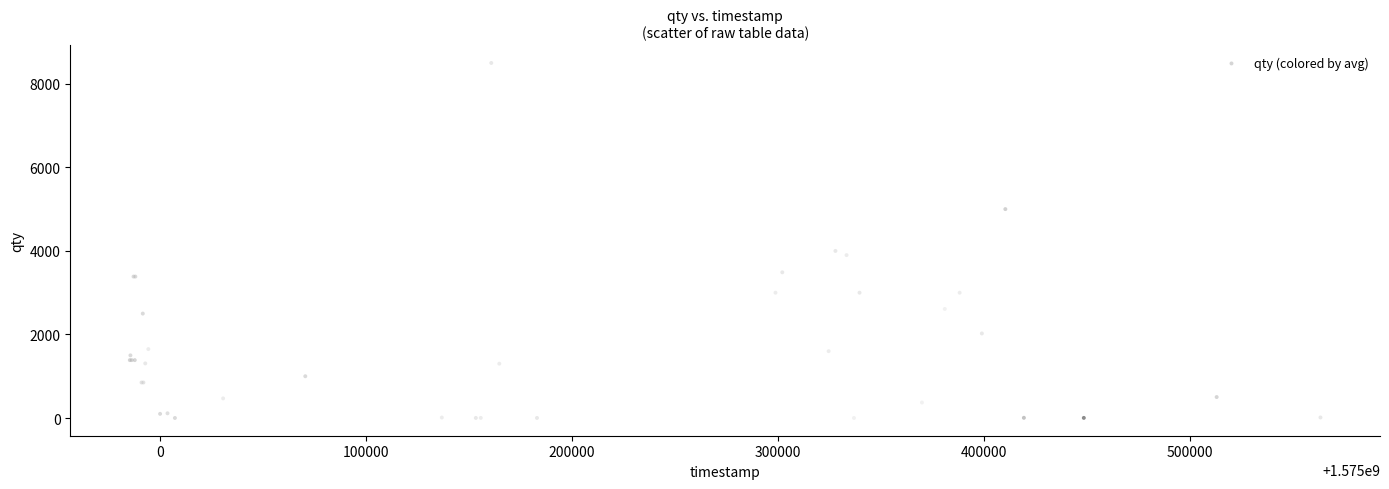

What Y value in the scatter plot is closest to 4250?

4000